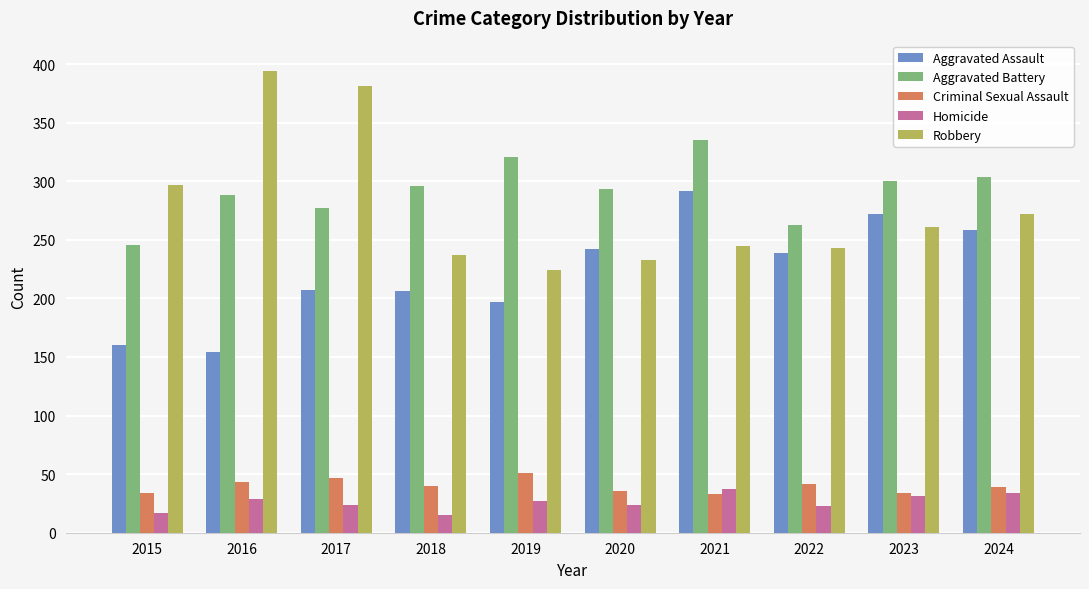

What is the approximate value of Criminal Sexual Assault at 2024?

39